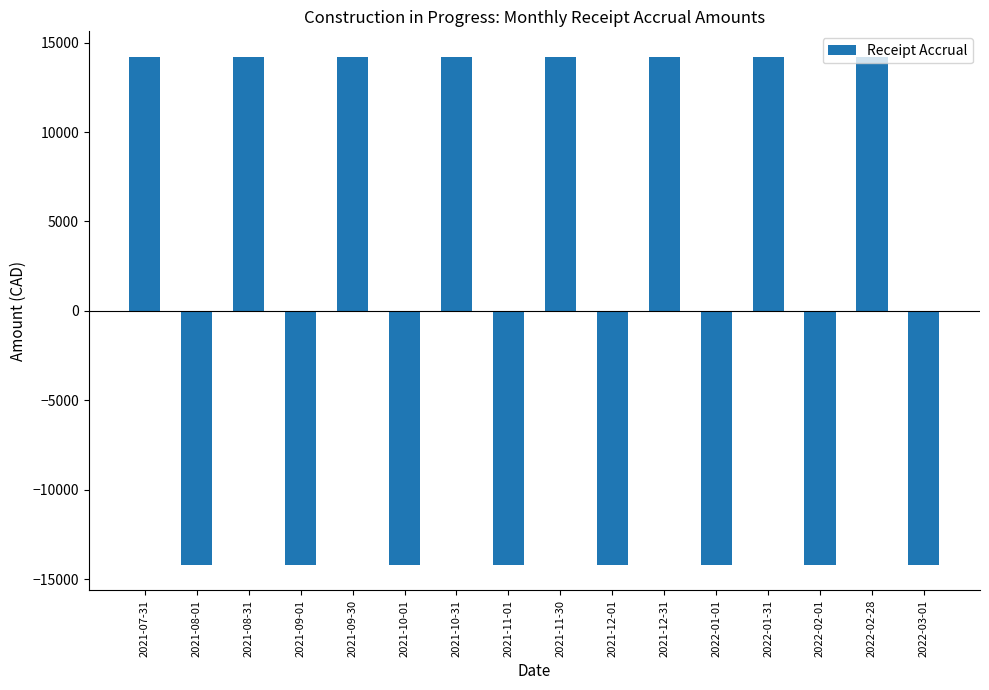

The value at 2022-03-01 is -14209.8. True or false?

True